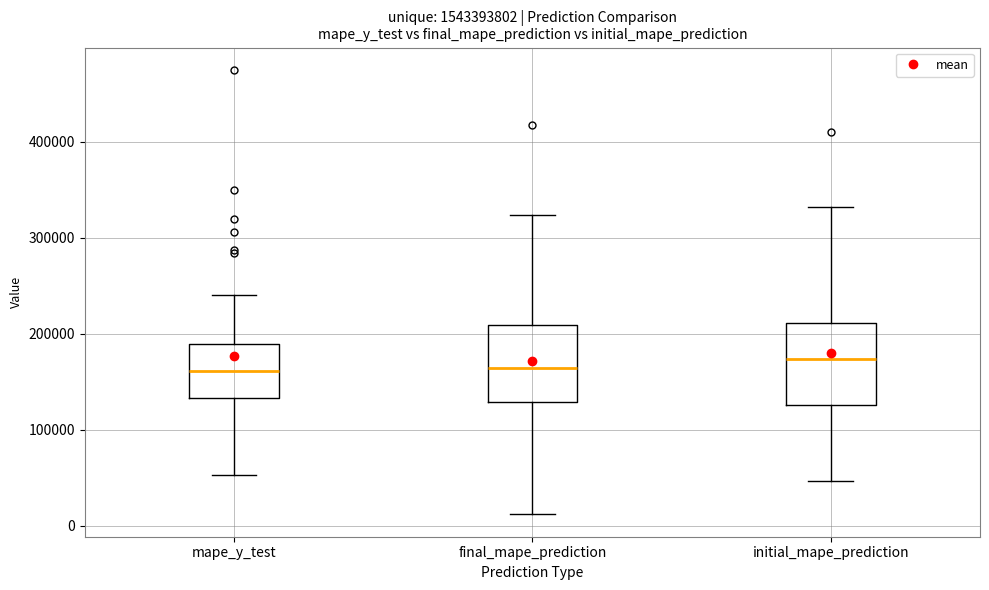

Reading left to right, transcribe this box plot: for each box, give where its median line is, the range the box spans, and where its two whiskers end, as read against the y-axis. The values are not printed on the chart, so give them approximately, as read against the axis.

mape_y_test: median 160000, box 130000 to 190000, whiskers 50000 to 240000
final_mape_prediction: median 160000, box 130000 to 210000, whiskers 10000 to 320000
initial_mape_prediction: median 170000, box 130000 to 210000, whiskers 50000 to 330000